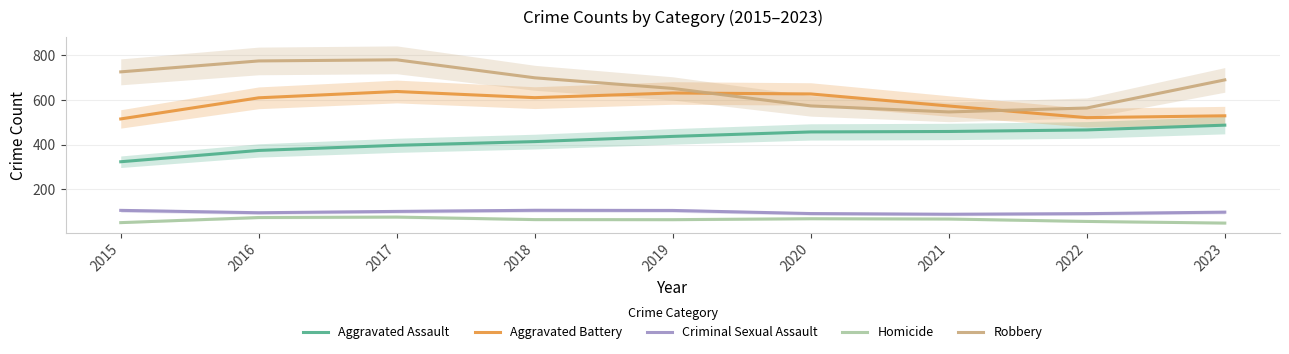

Rank the series by their maximum value, from lowest to highest.

Homicide, Criminal Sexual Assault, Aggravated Assault, Aggravated Battery, Robbery